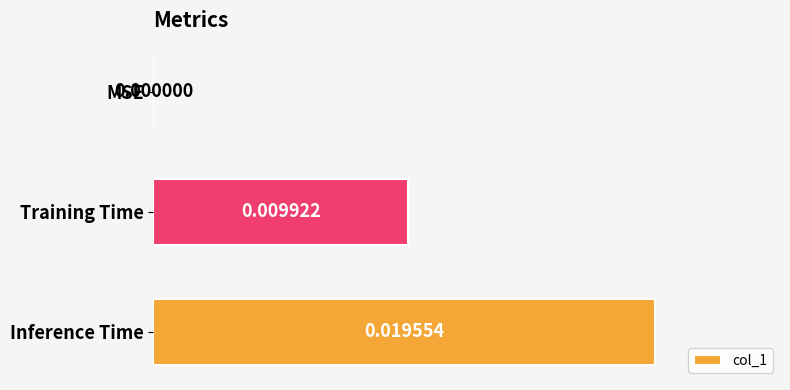

Where is the data nearest to the value 0?

MSE